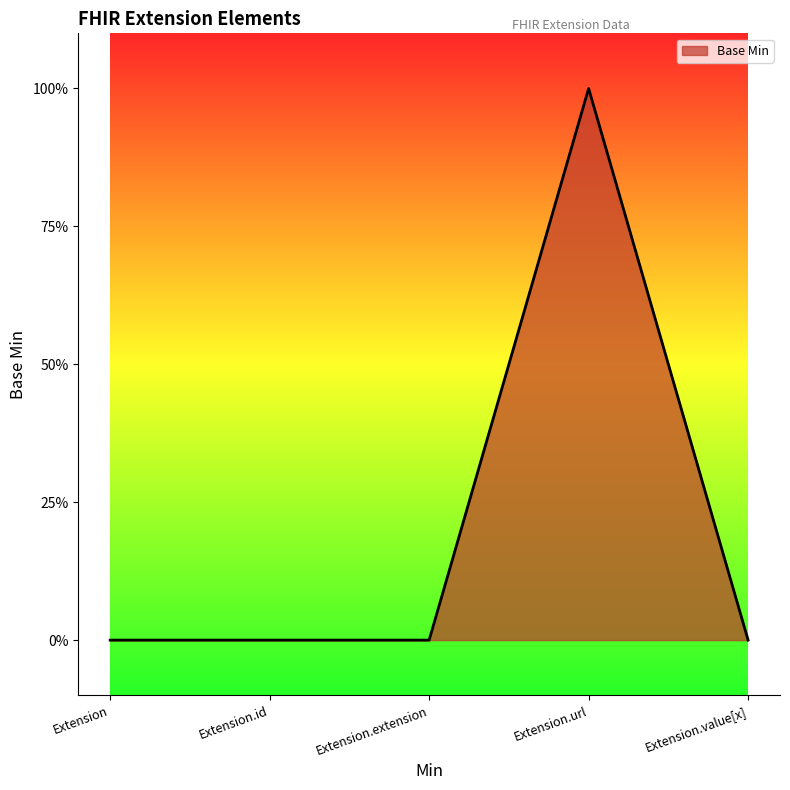

At which label is the value closest to 0?

Extension